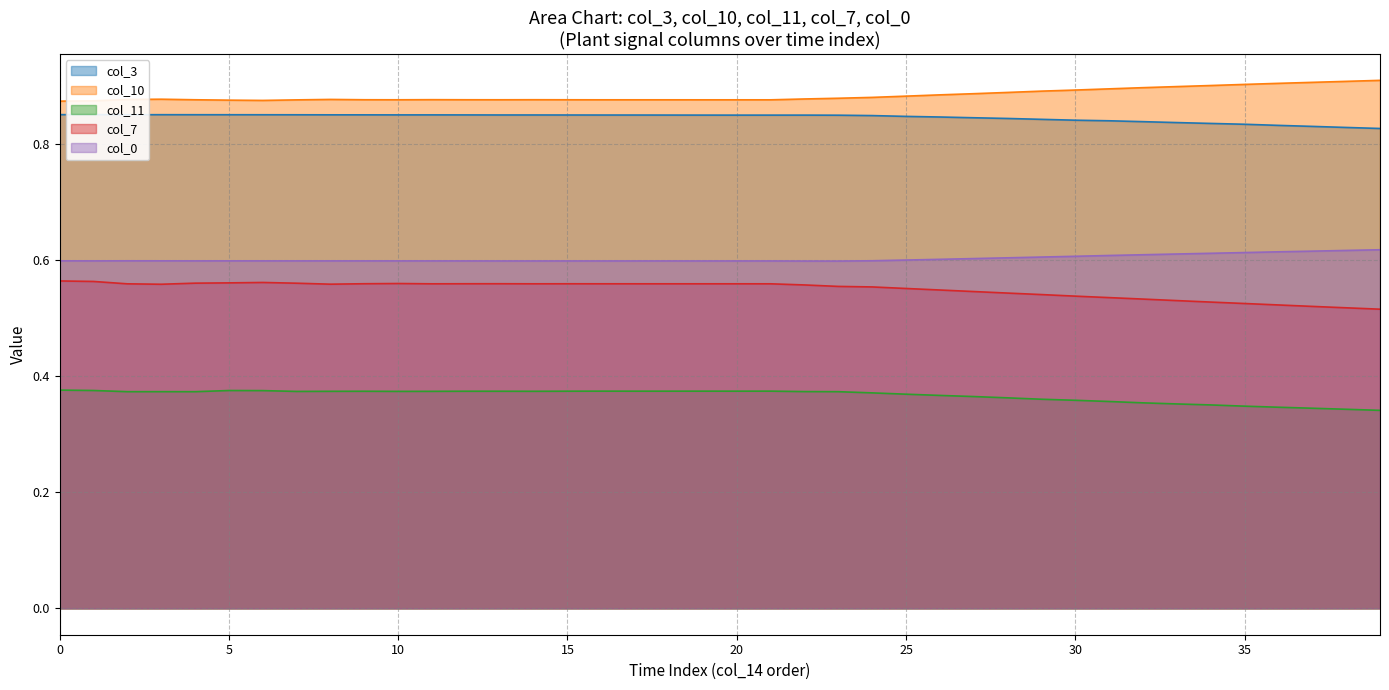

How many categories are shown in the chart?

40